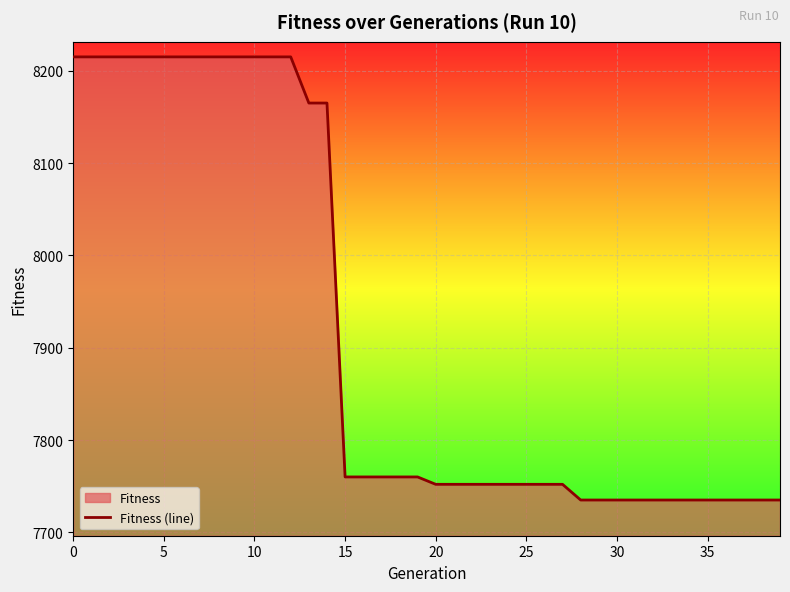

What is the smallest value displayed?

7735